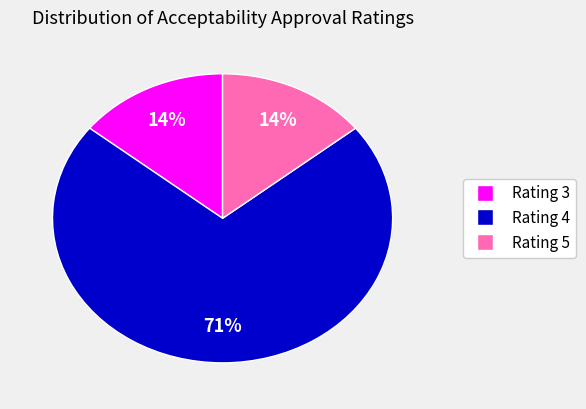

To the nearest percent, what is the average slice percentage?

33%